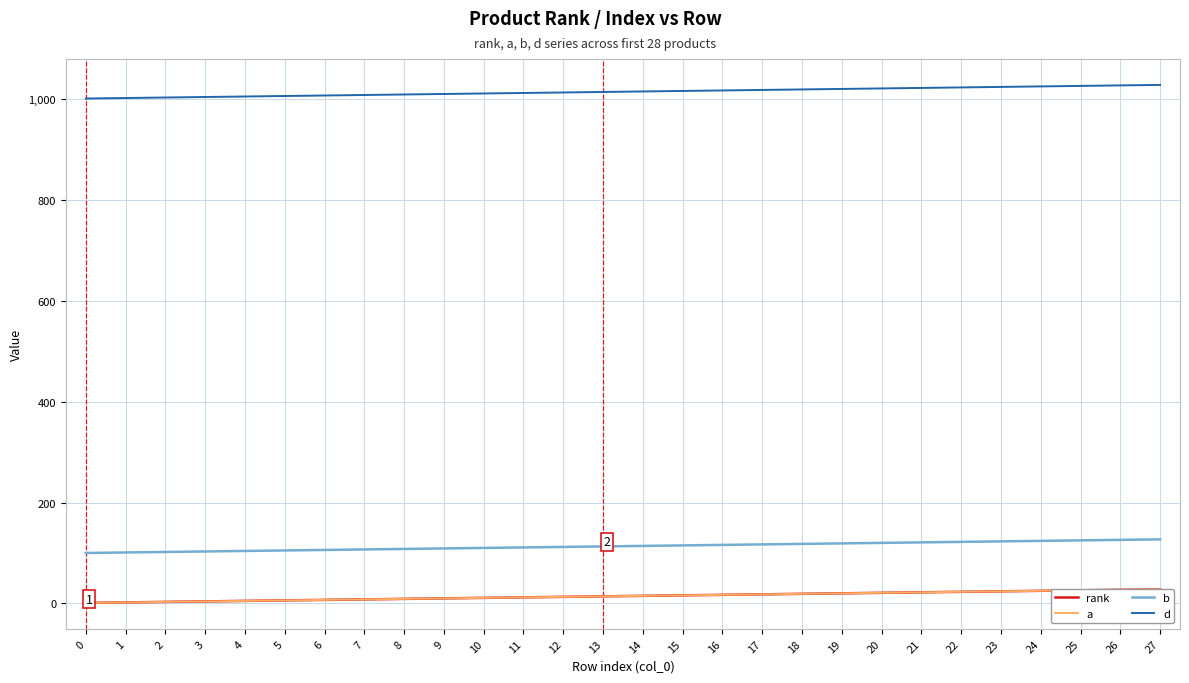

Between 17 and 23, which series saw the biggest shift?

rank